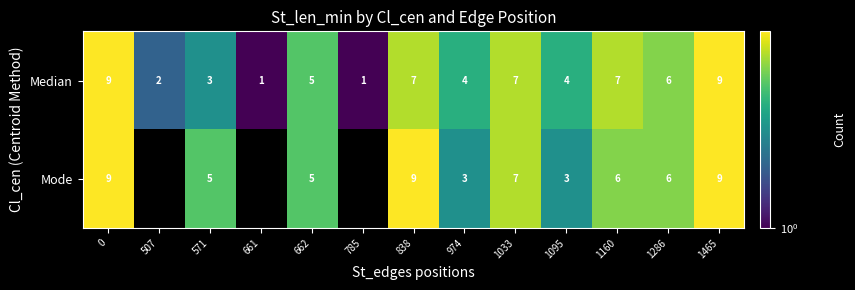

The Mode series shows 6 at 838. True or false?

False